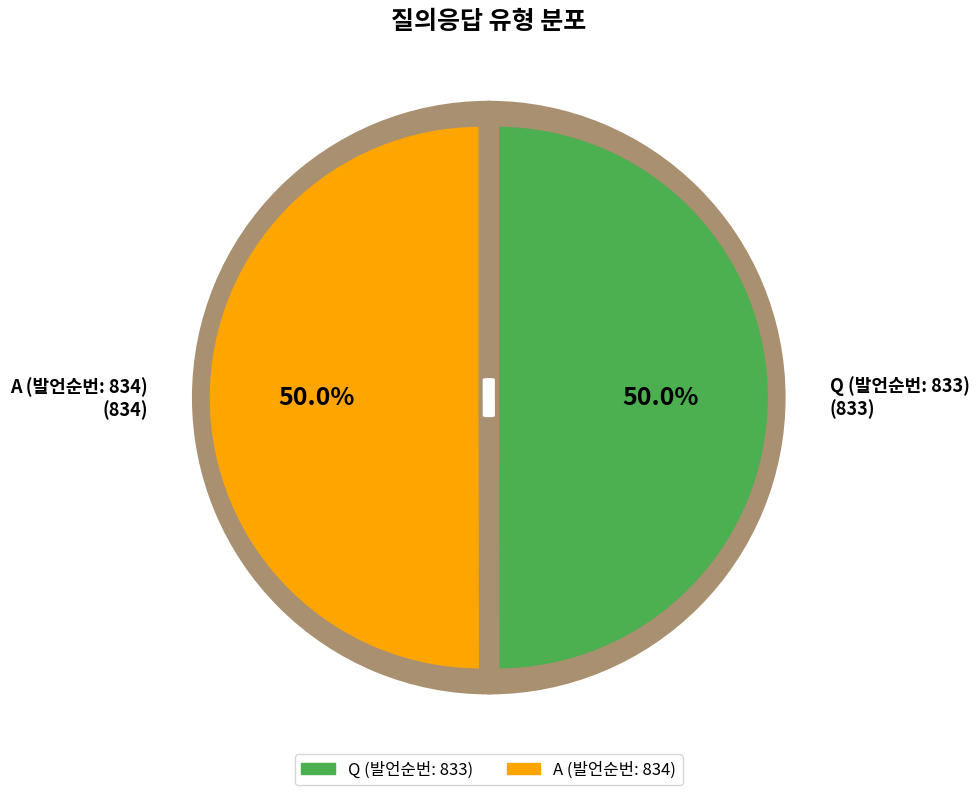

Count the number of slices in the pie.

2